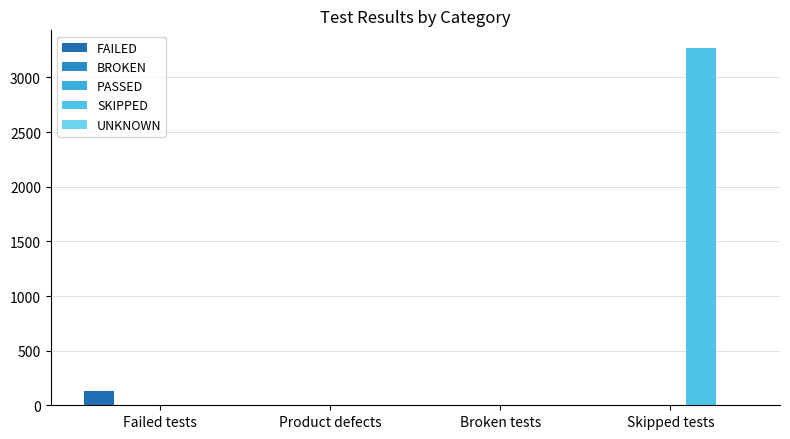

Reading left to right, transcribe all the data shown in this chart.

FAILED: 131	5	0	0
BROKEN: 0	0	2	0
PASSED: 0	0	0	0
SKIPPED: 0	0	0	3268
UNKNOWN: 0	0	0	0